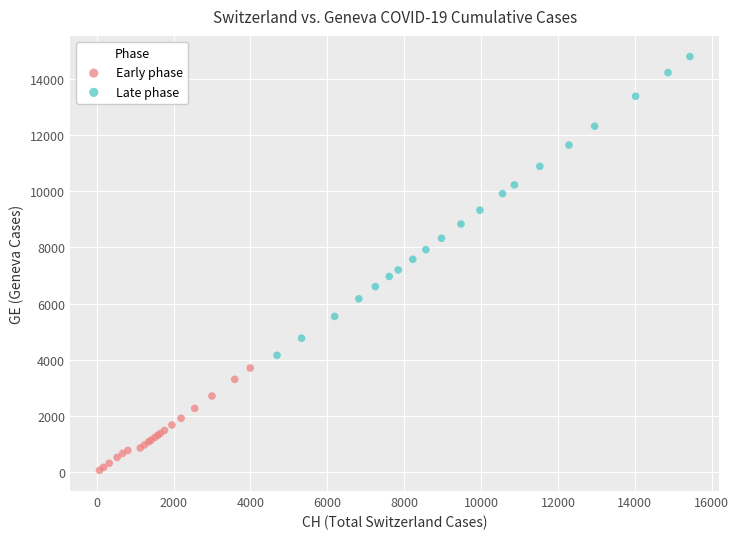

Which series has the largest Y range (max minus min)?

Late phase